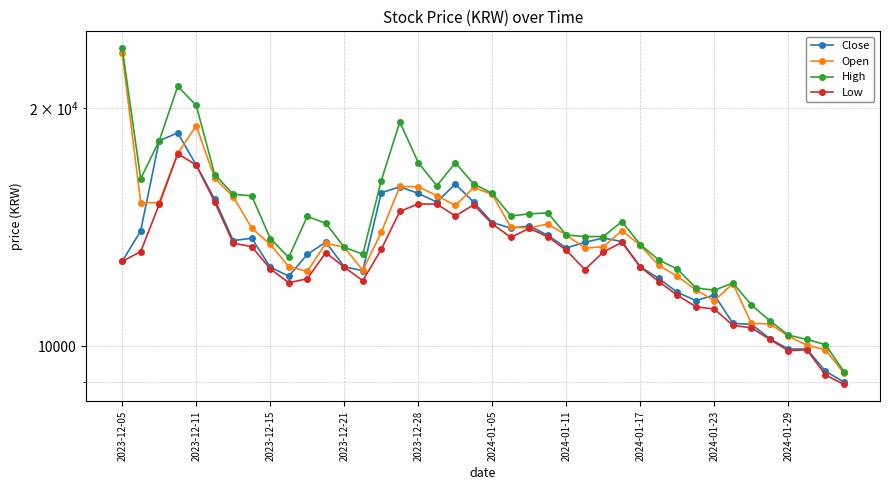

At how many categories does at least one series exceed 21752?

1